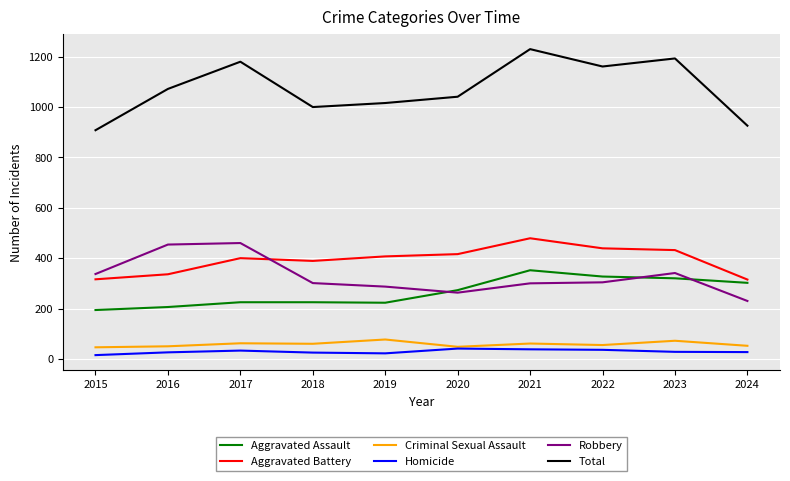

What are all the series names shown in the legend?

Aggravated Assault, Aggravated Battery, Criminal Sexual Assault, Homicide, Robbery, Total